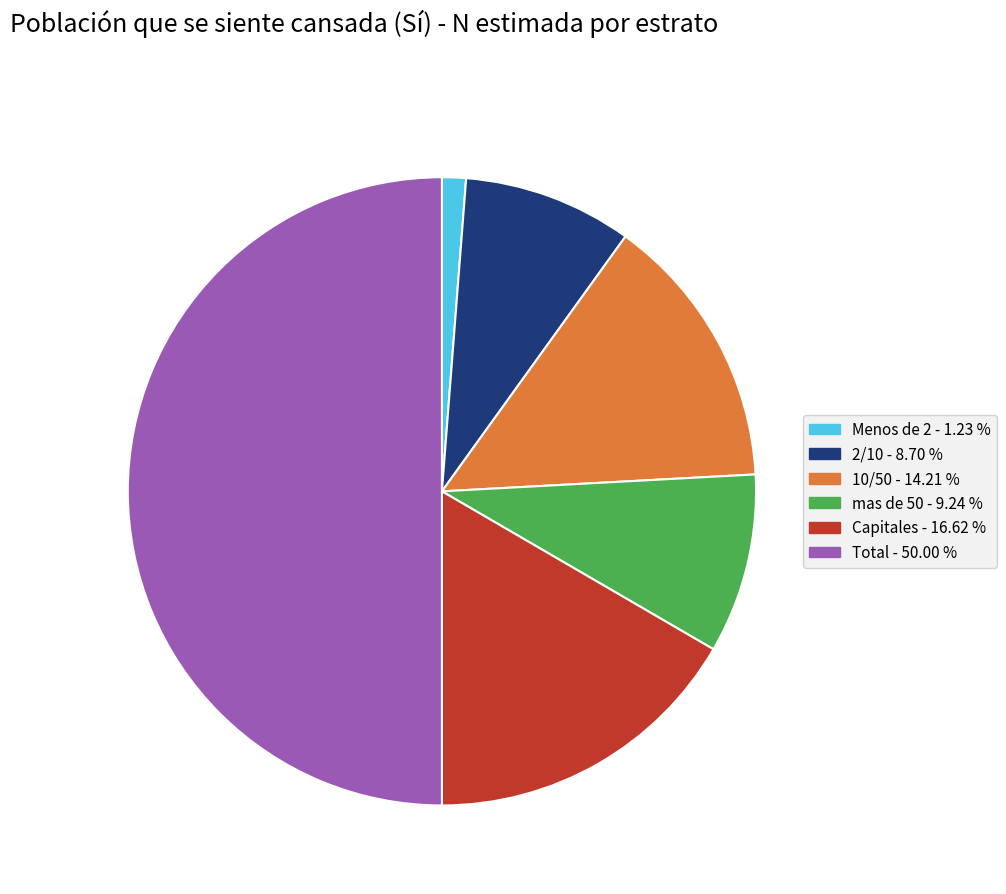

Which has a higher value, 2/10 or Menos de 2?

2/10